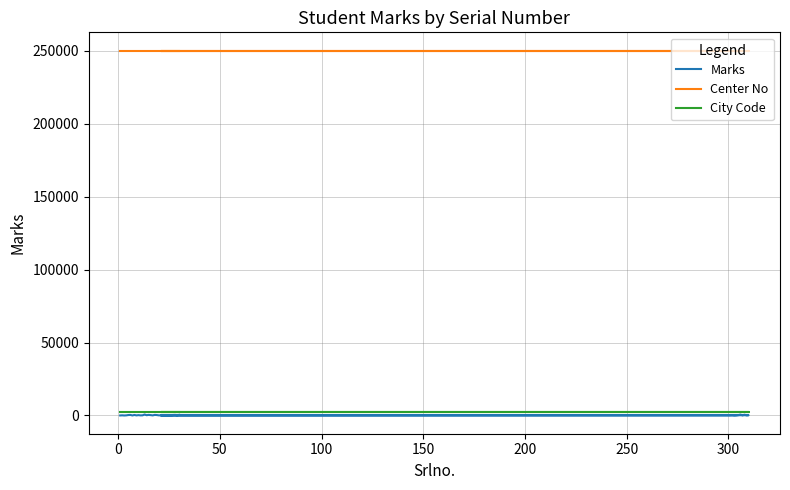

True or false: City Code and Center No intersect in this chart.

False